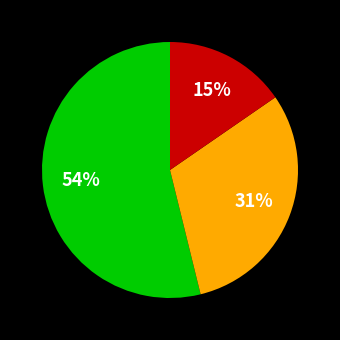

To the nearest percent, what is the average slice percentage?

33%